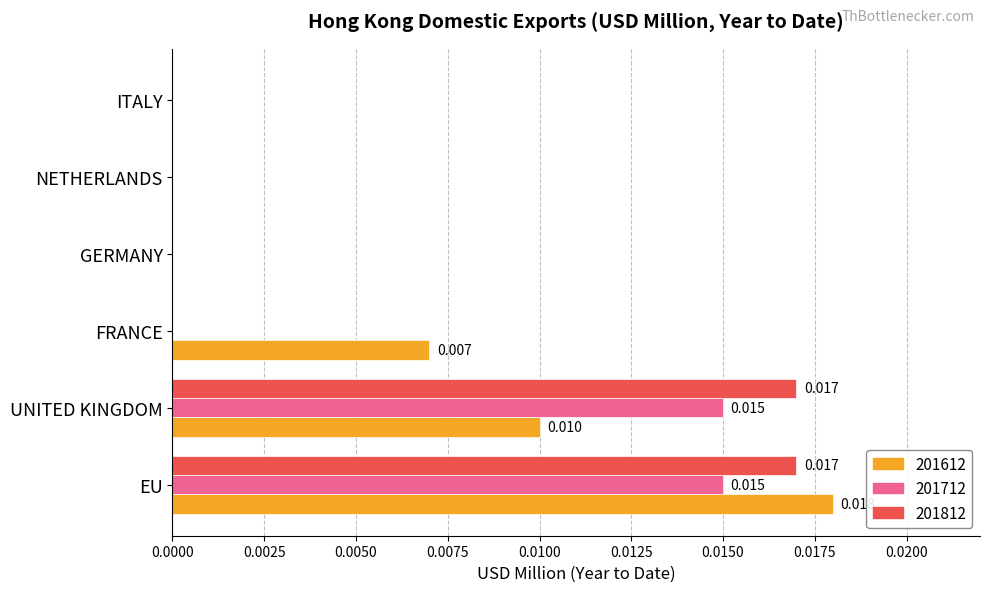

Which label corresponds to the largest value in the chart?

EU